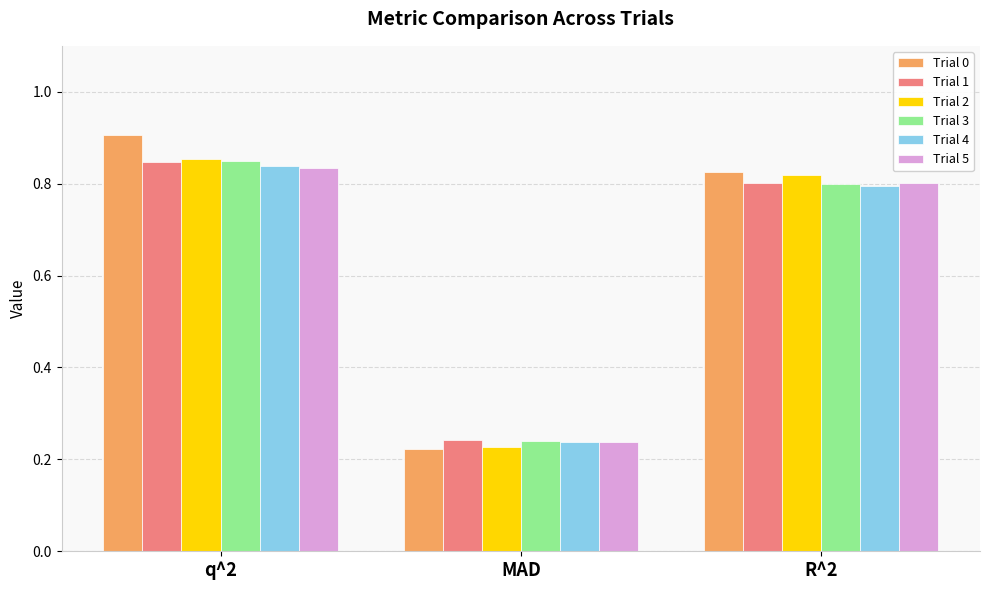

Which series has the largest total across all categories?

Trial 0